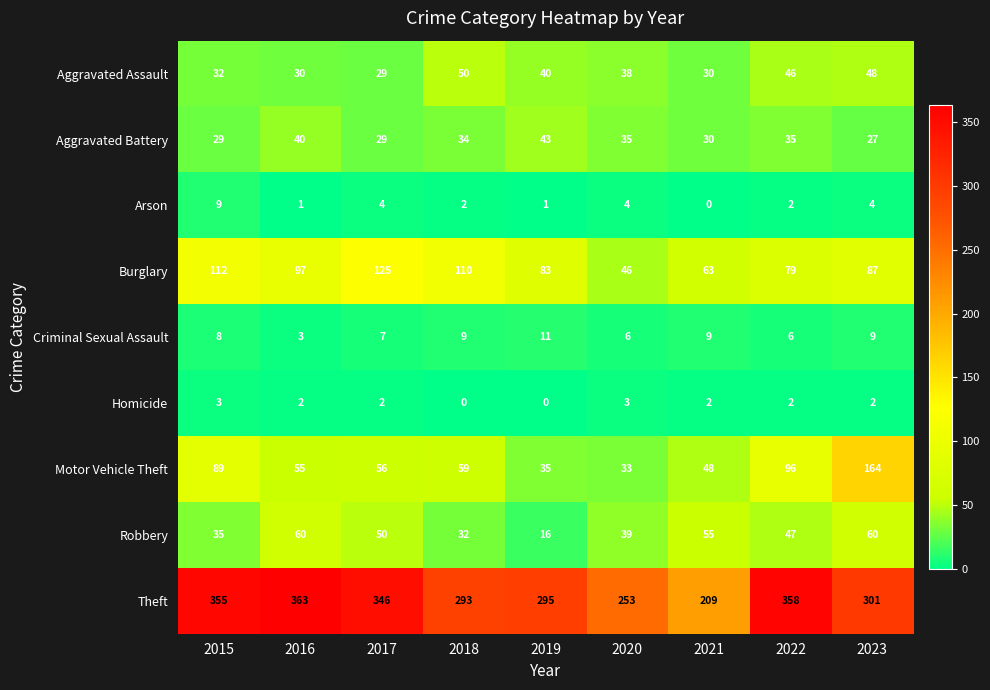

How many categories are shown in the chart?

9